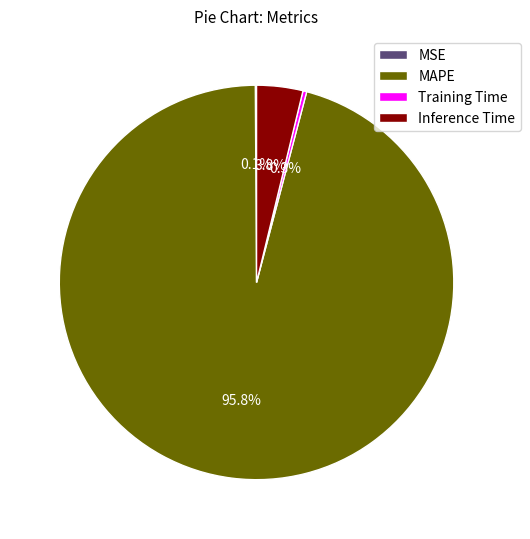

Which has a higher value, MAPE or Training Time?

MAPE